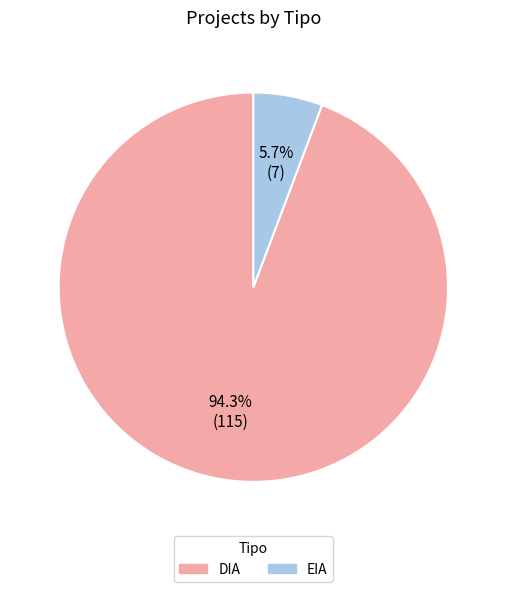

How many slices are in this pie chart?

2